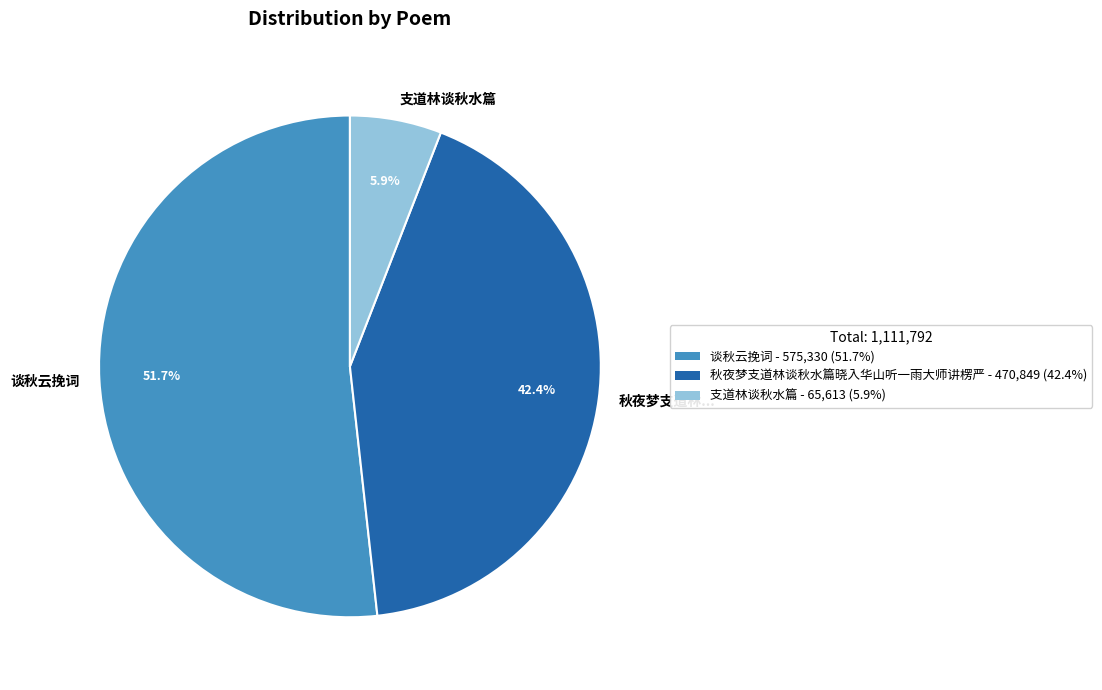

Is it true that 支道林谈秋水篇 is 19% of the pie?

False